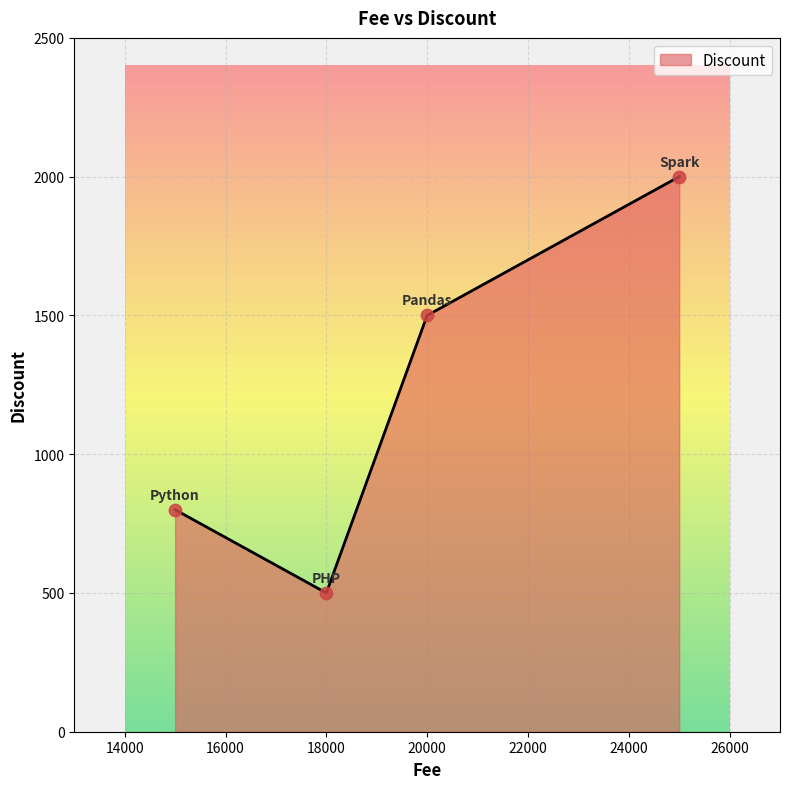

What is the minimum value shown in the chart?

500